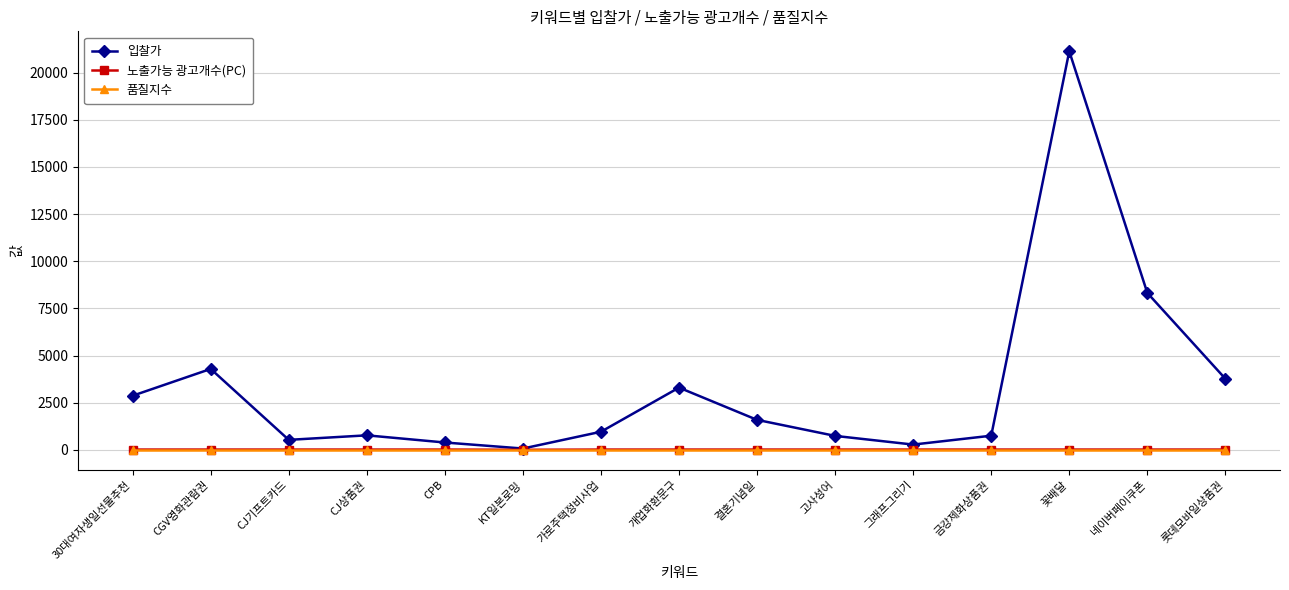

At how many categories does at least one series exceed 19818?

1